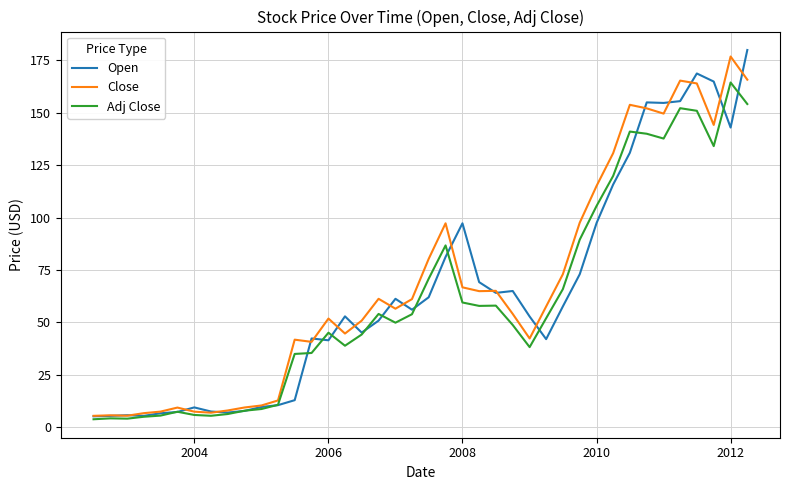

Which series has the largest total across all categories?

Close